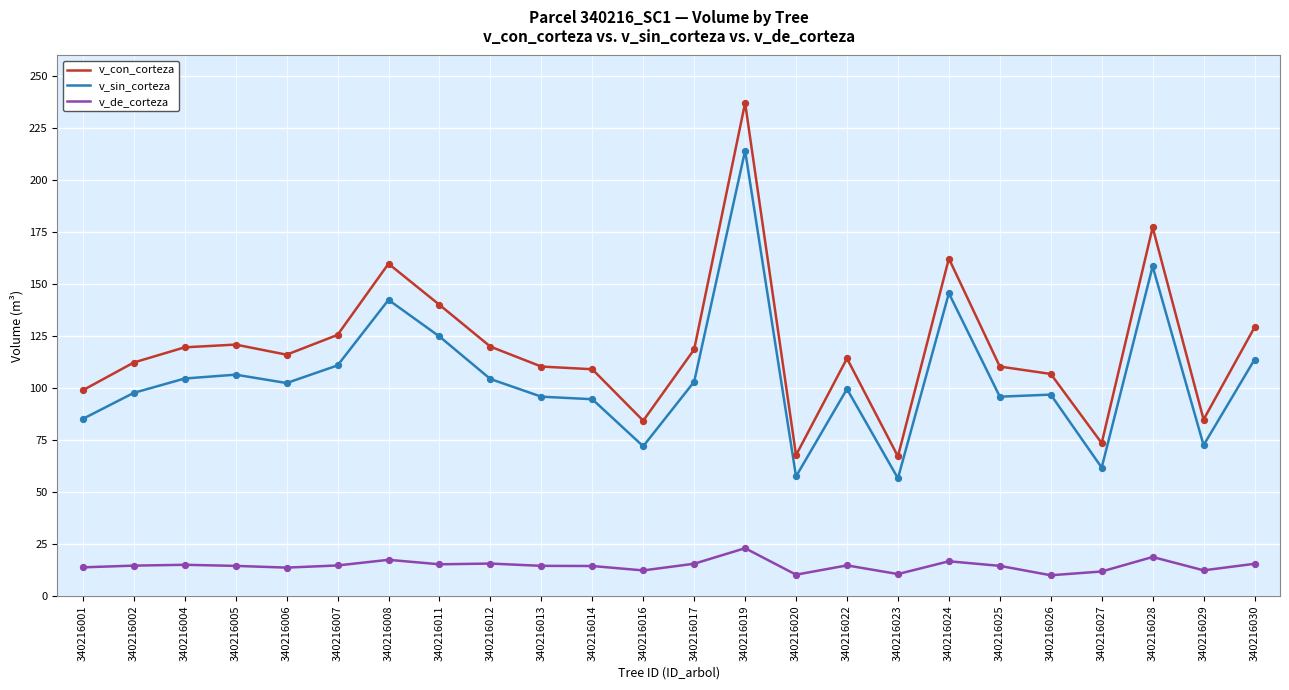

Which series has the largest total across all categories?

v_con_corteza